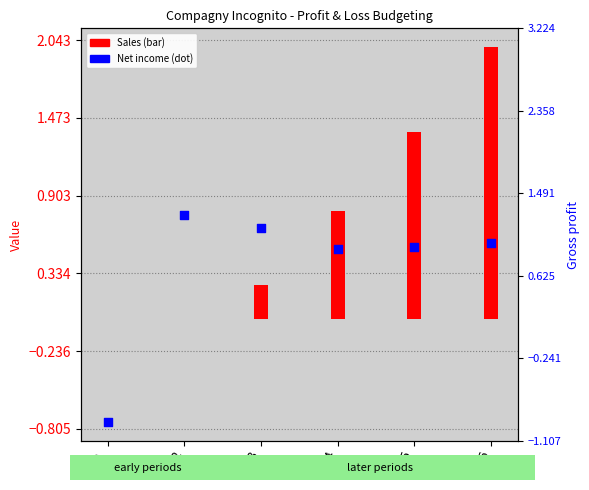

What is the change in value from 3 to 4?

-0.1